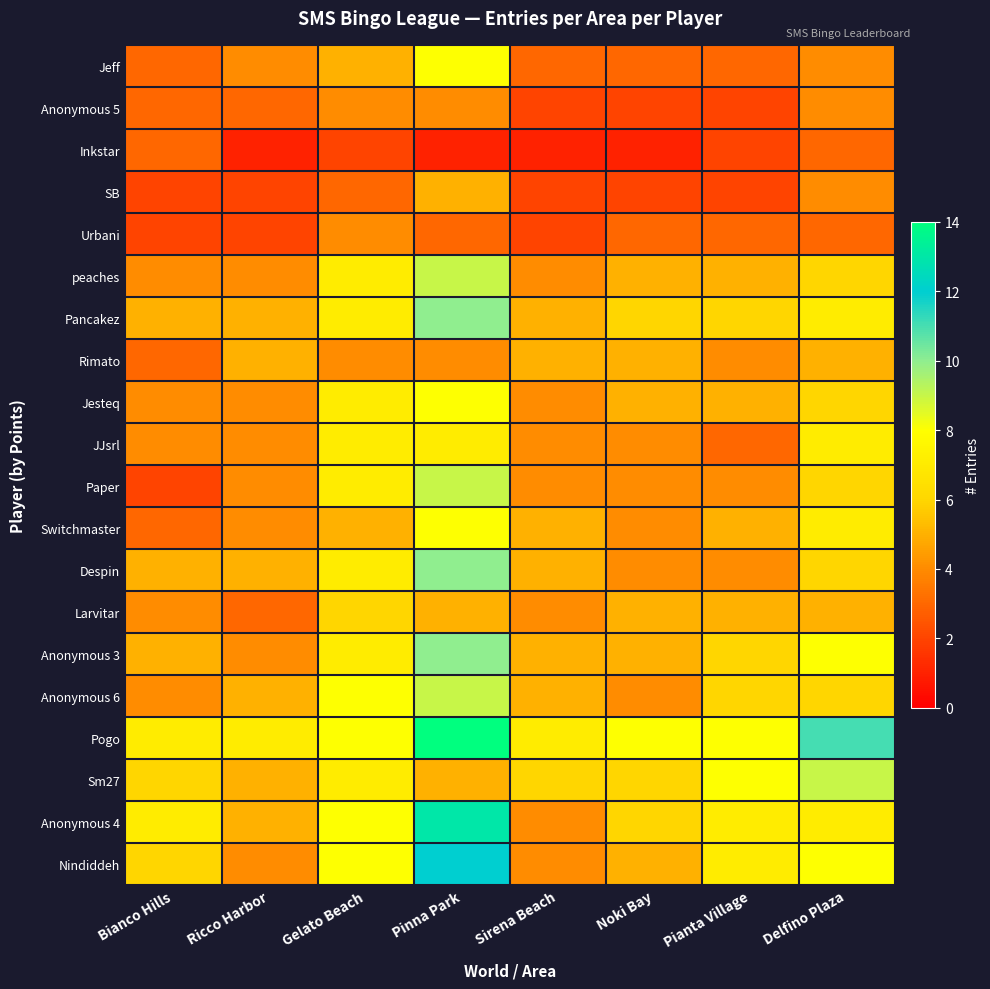

What is the greatest value displayed?

14